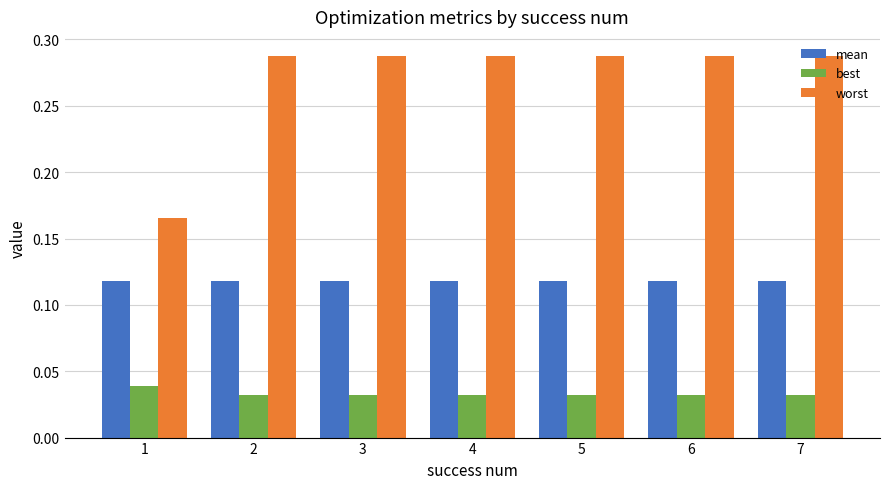

What are all the series names shown in the legend?

mean, best, worst